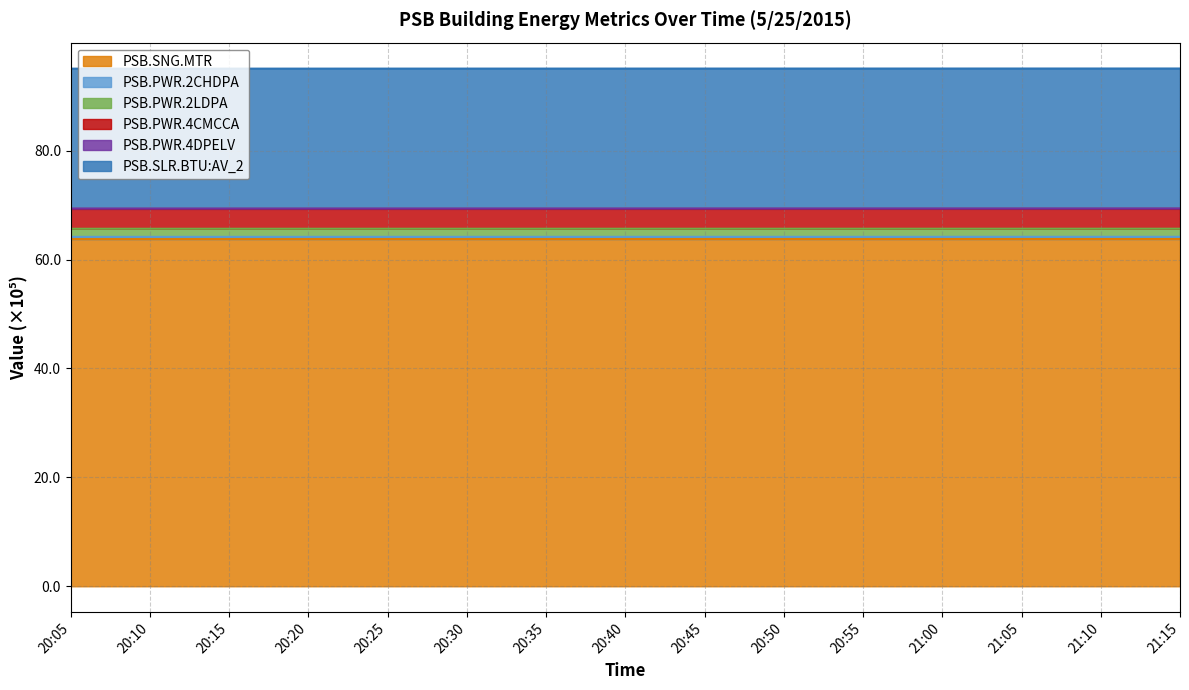

Which label corresponds to the smallest value in the chart?

20:05